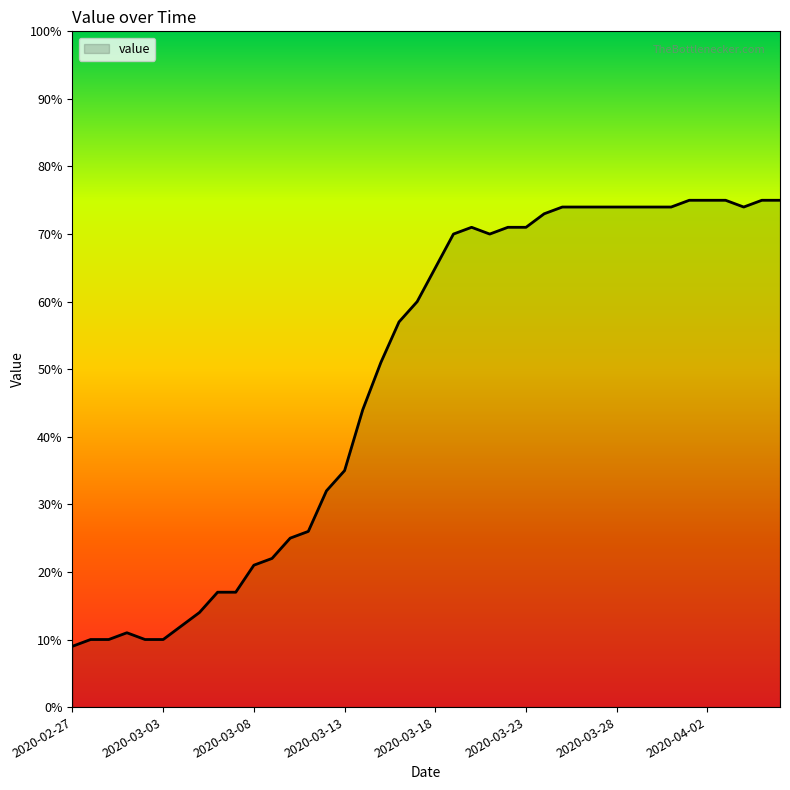

What is the maximum value shown in the chart?

75